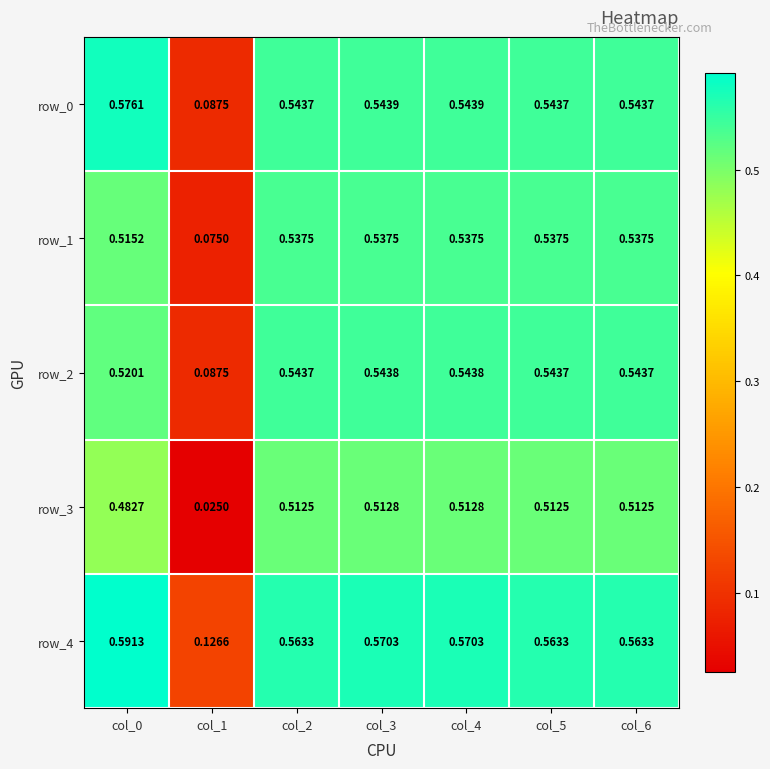

What is the sum of all row_4 values?

3.5